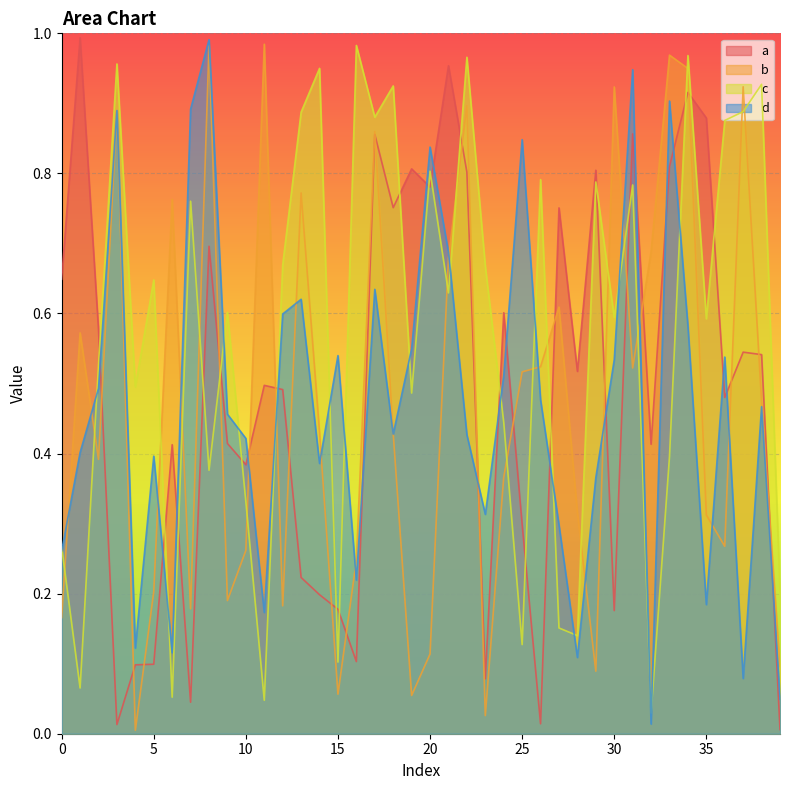

Rank the categories by c value from lowest to highest.

32, 11, 6, 1, 15, 25, 28, 27, 39, 0, 10, 8, 33, 24, 19, 4, 2, 35, 30, 9, 21, 5, 23, 12, 7, 31, 29, 26, 20, 36, 17, 13, 37, 18, 38, 14, 3, 22, 34, 16